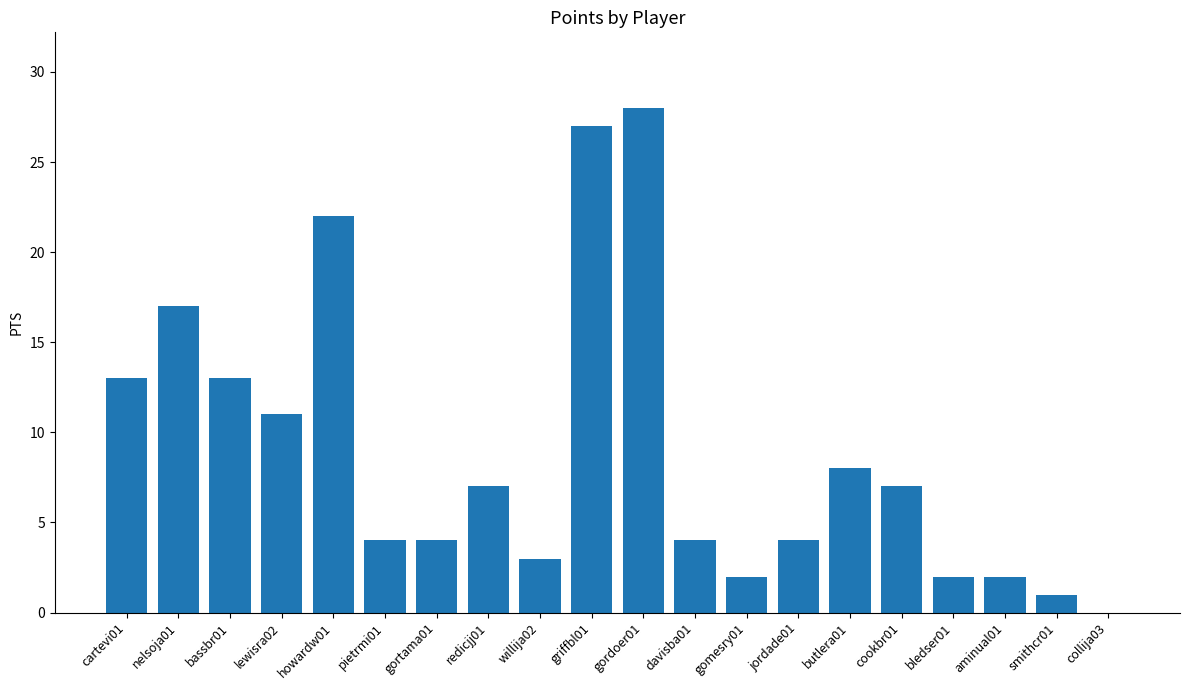

What is the greatest value displayed?

28